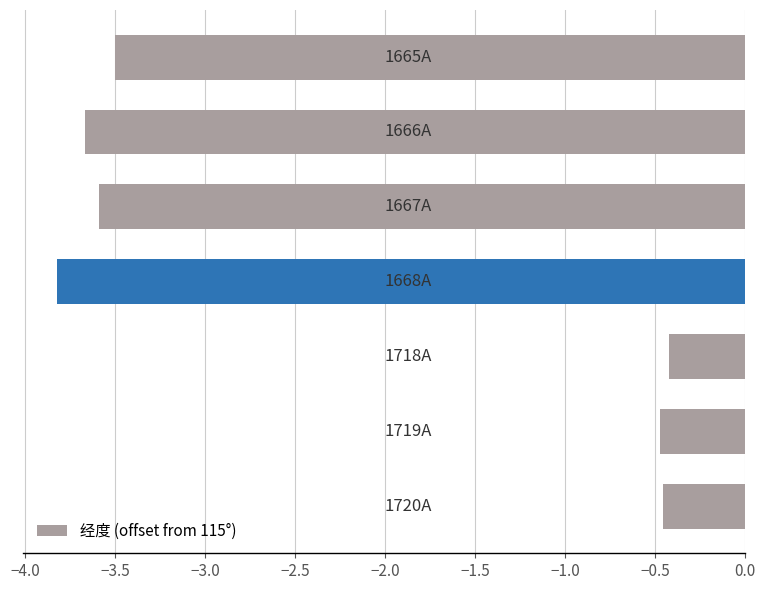

What is the value of the 1st bar from the top?

-3.5